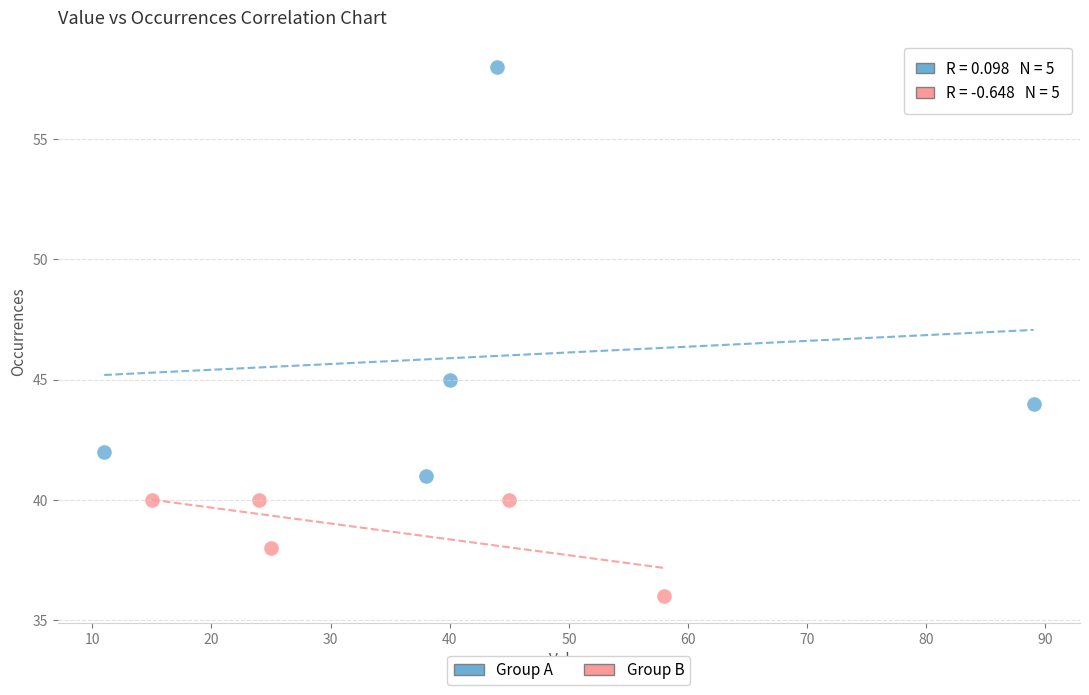

Which series has the widest spread of Y values?

Group A